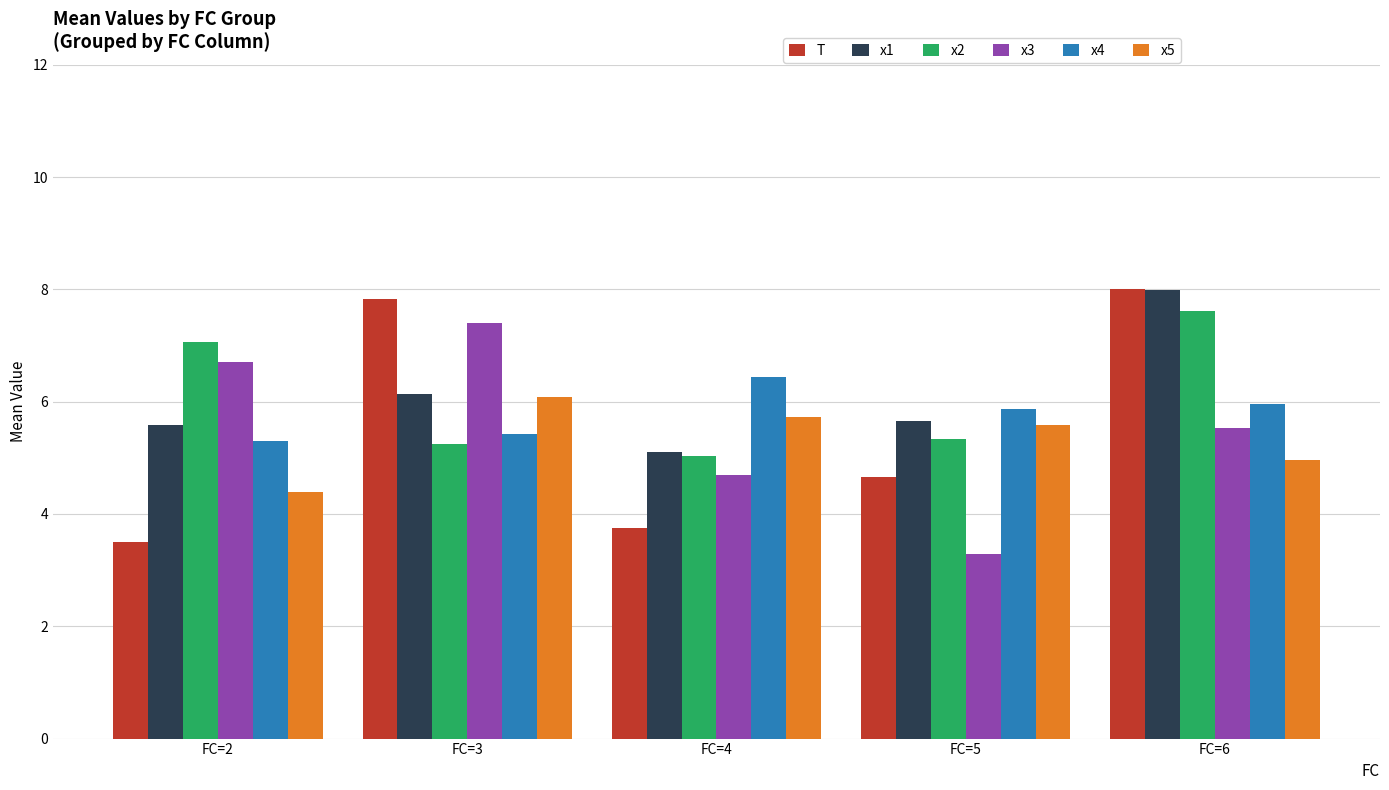

What is the smallest value displayed?

3.3